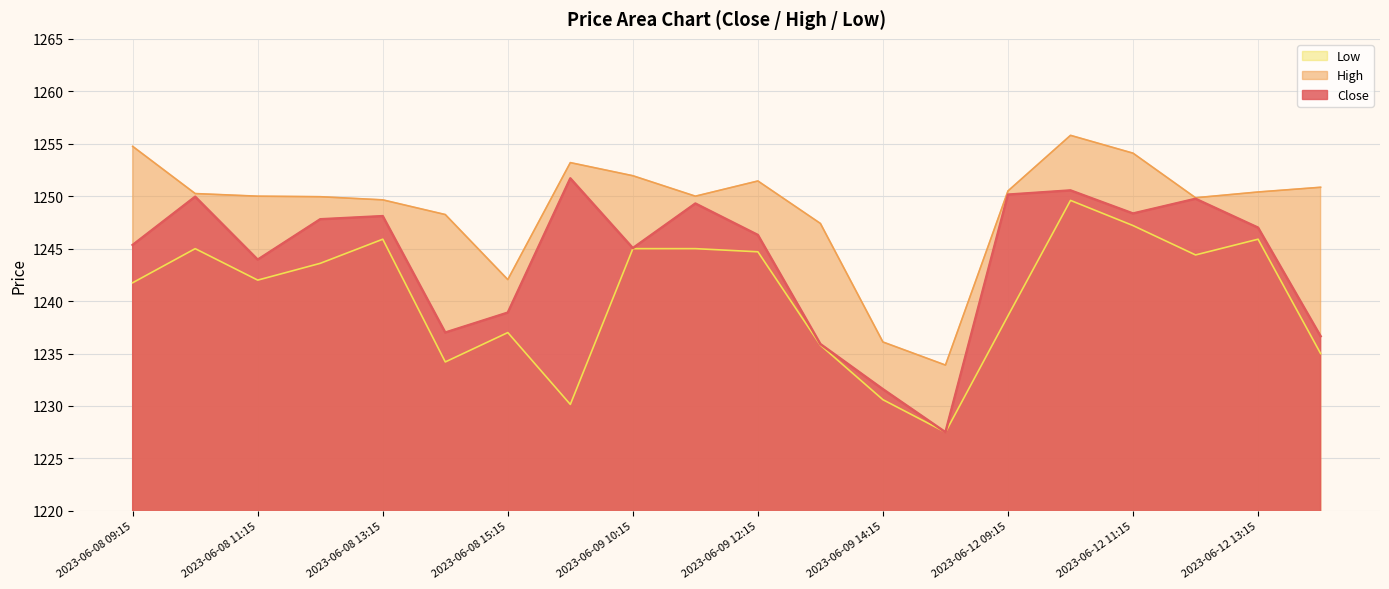

What is the sum of all Low values?

24808.9